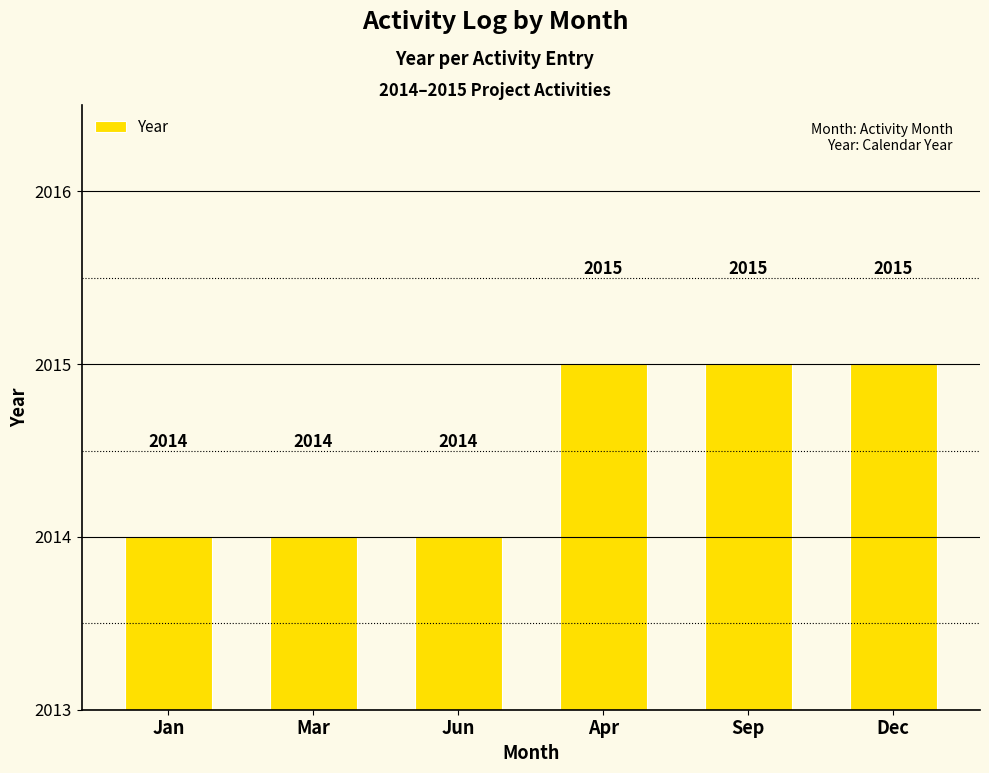

Count the number of categories in the chart.

6